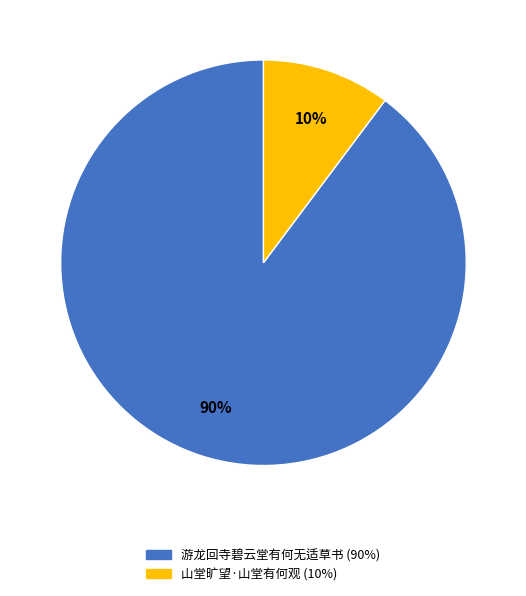

What percentage is the 山堂旷望·山堂有何观 slice, to the nearest percent?

10%